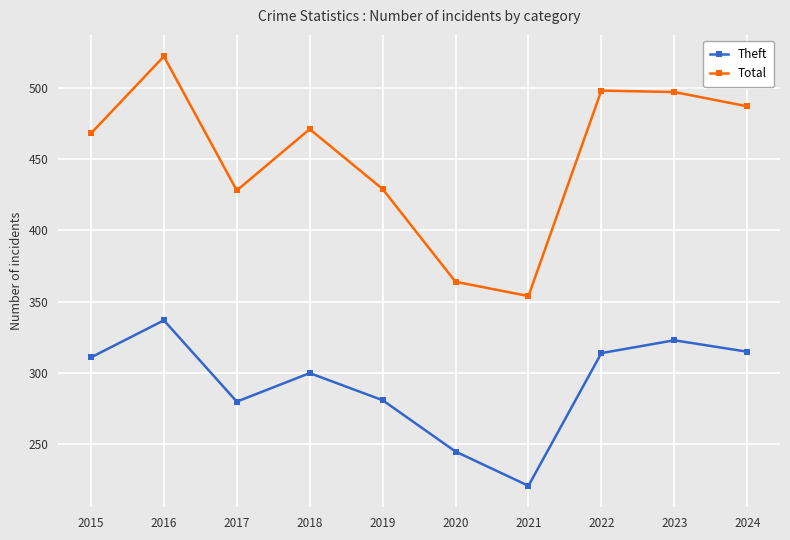

List the series in order of their overall mean, highest first.

Total, Theft